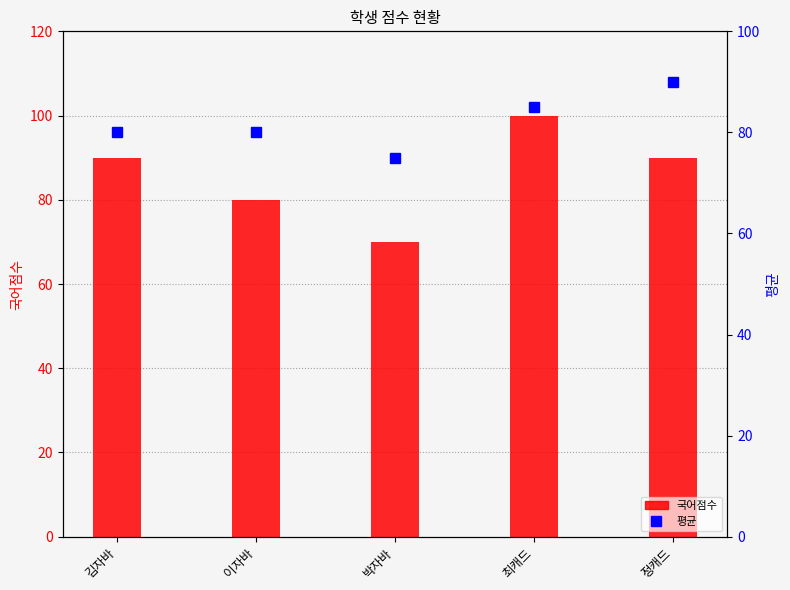

The 평균 series shows 105 at 김자바. True or false?

False